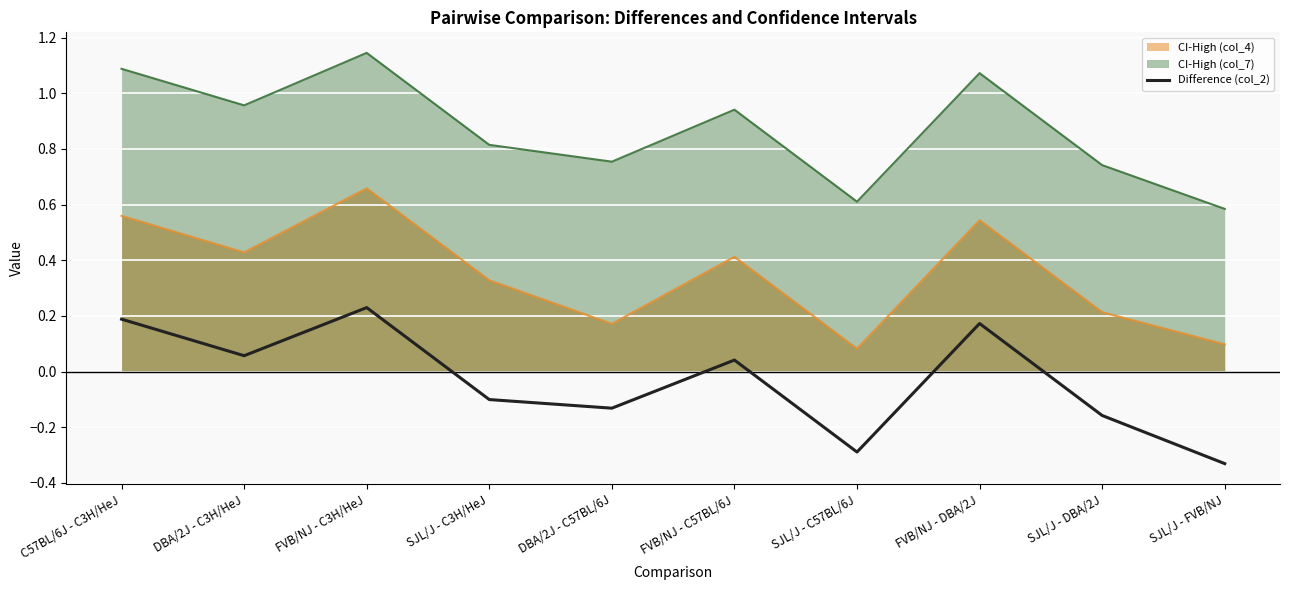

Where does the data first go above 0?

C57BL/6J - C3H/HeJ